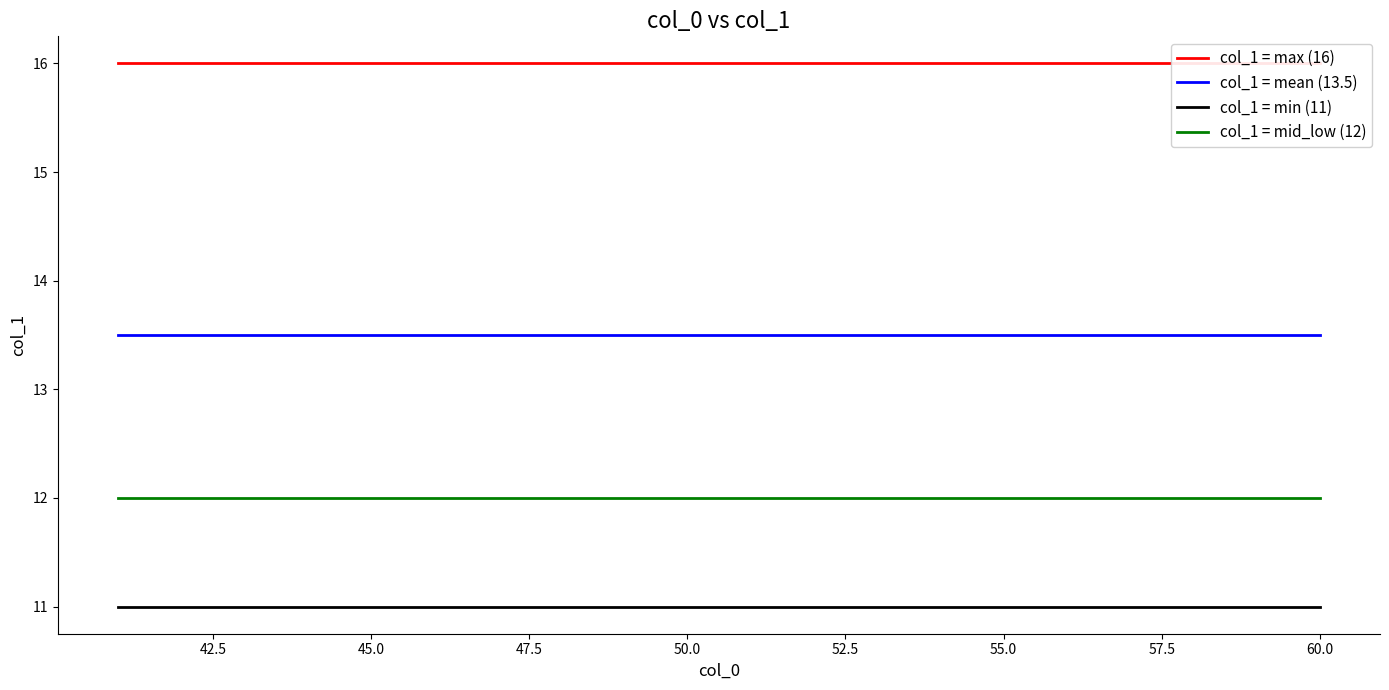

True or false: col_1 = max (16) has more than 1 points higher than both neighbors.

False